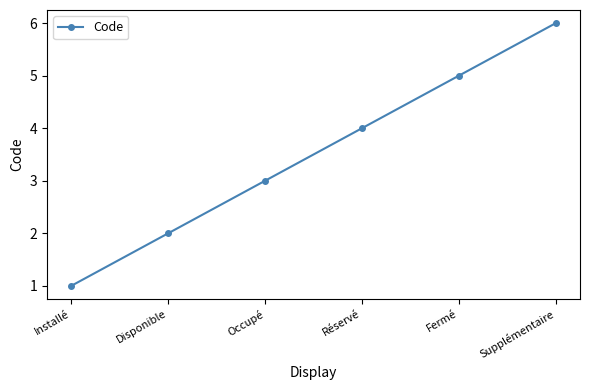

What value does the data have at Occupé?

3